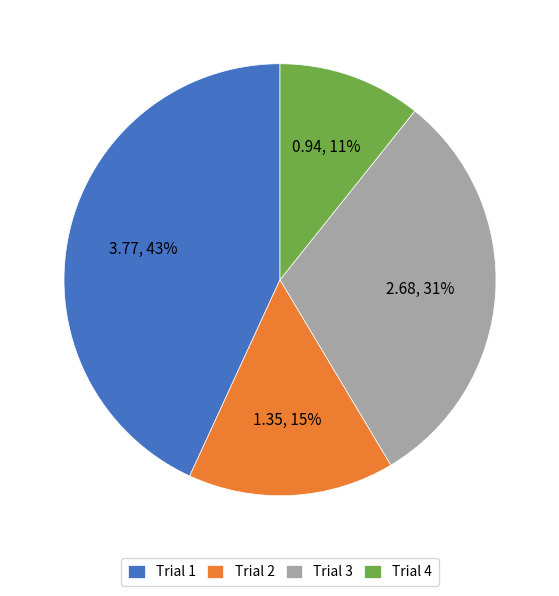

Is Trial 3 the majority of the pie?

No